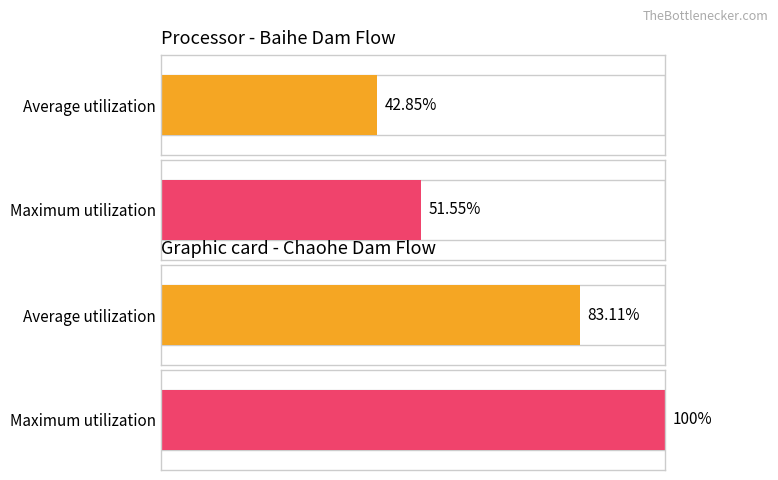

The Average utilization series shows 13.1 at Chaohe_Dam_Flow. True or false?

False